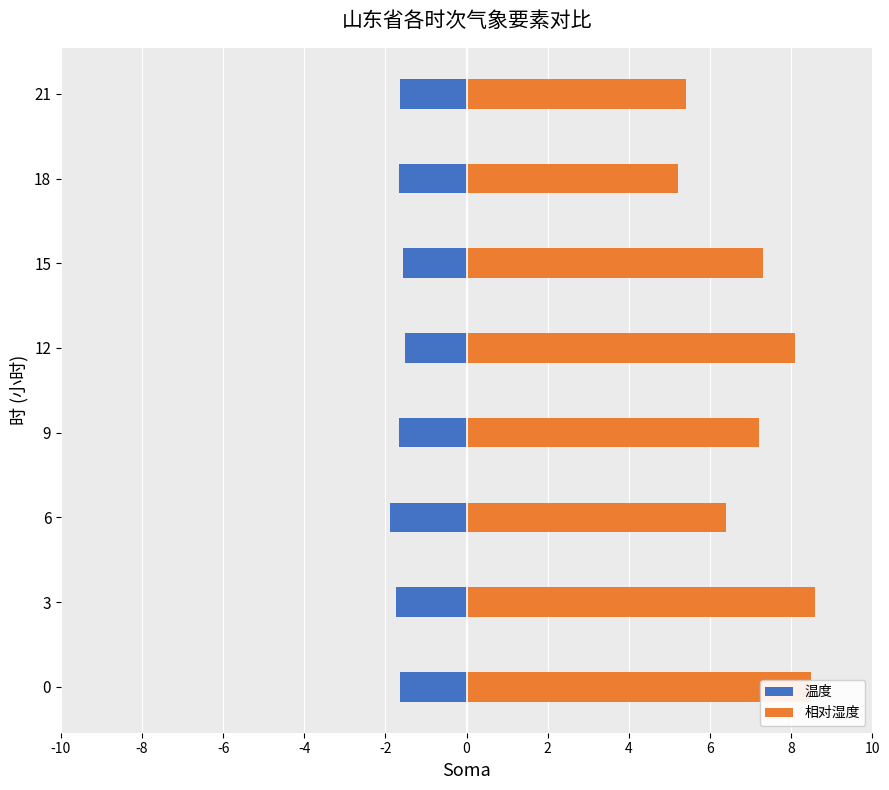

What is the value of the 相对湿度 bar at the 6th from the left?

7.3